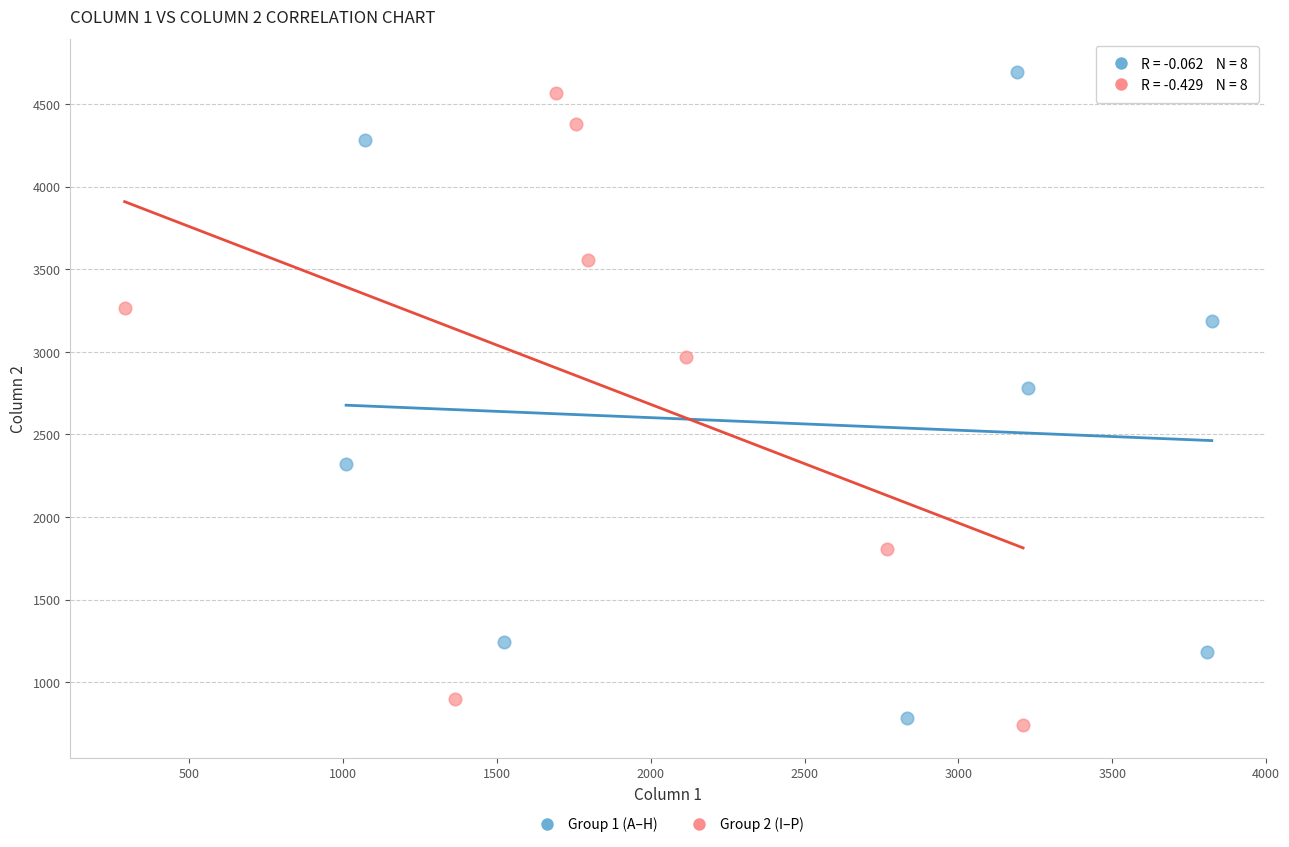

Which series reaches the maximum Y coordinate?

Group 1 (A–H)